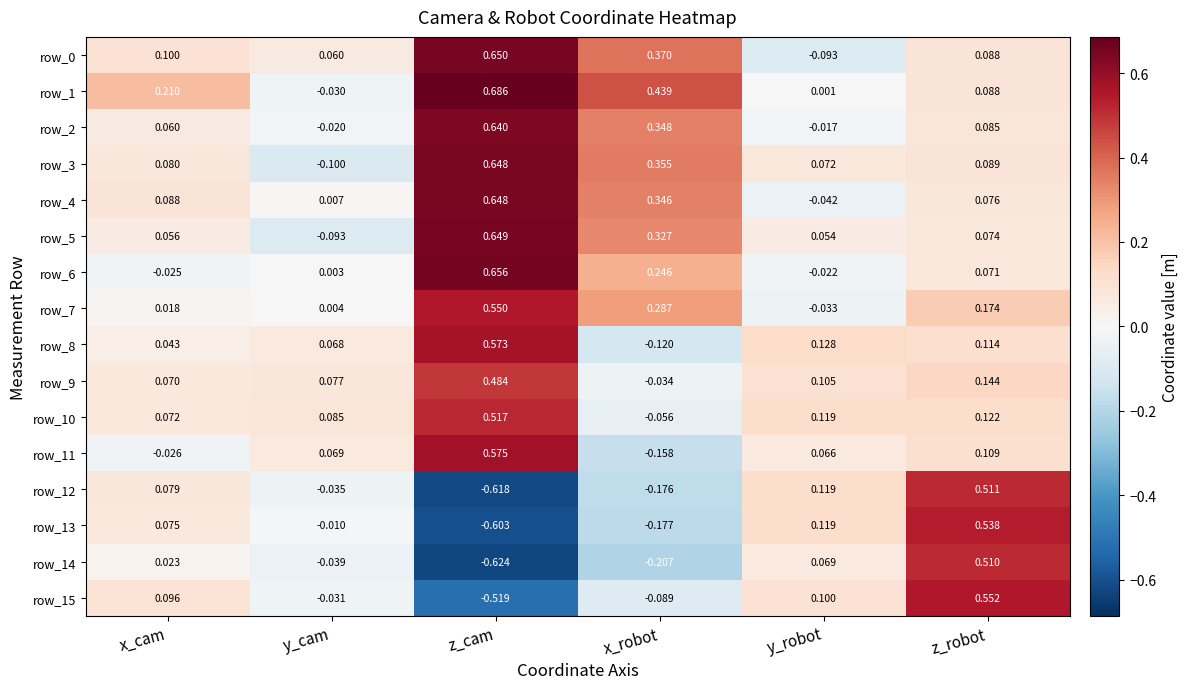

List the labels in order of row_7 value, smallest first.

y_robot, y_cam, x_cam, z_robot, x_robot, z_cam